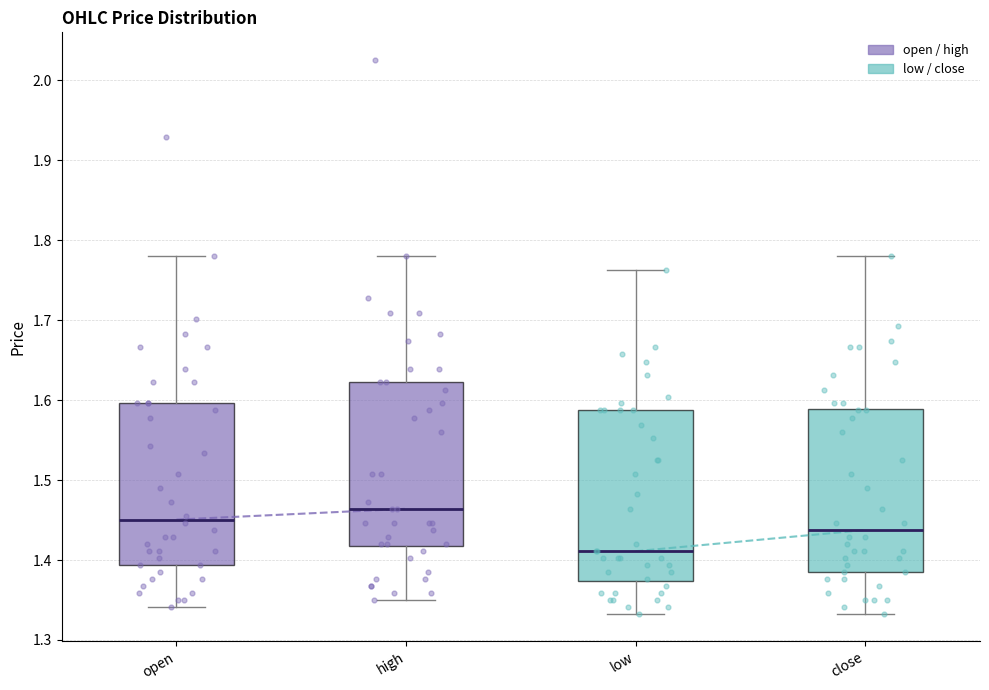

Where does the upper whisker of the box for open end on the y-axis? The values are not printed on the chart, so give them approximately, as read against the axis.

1.78